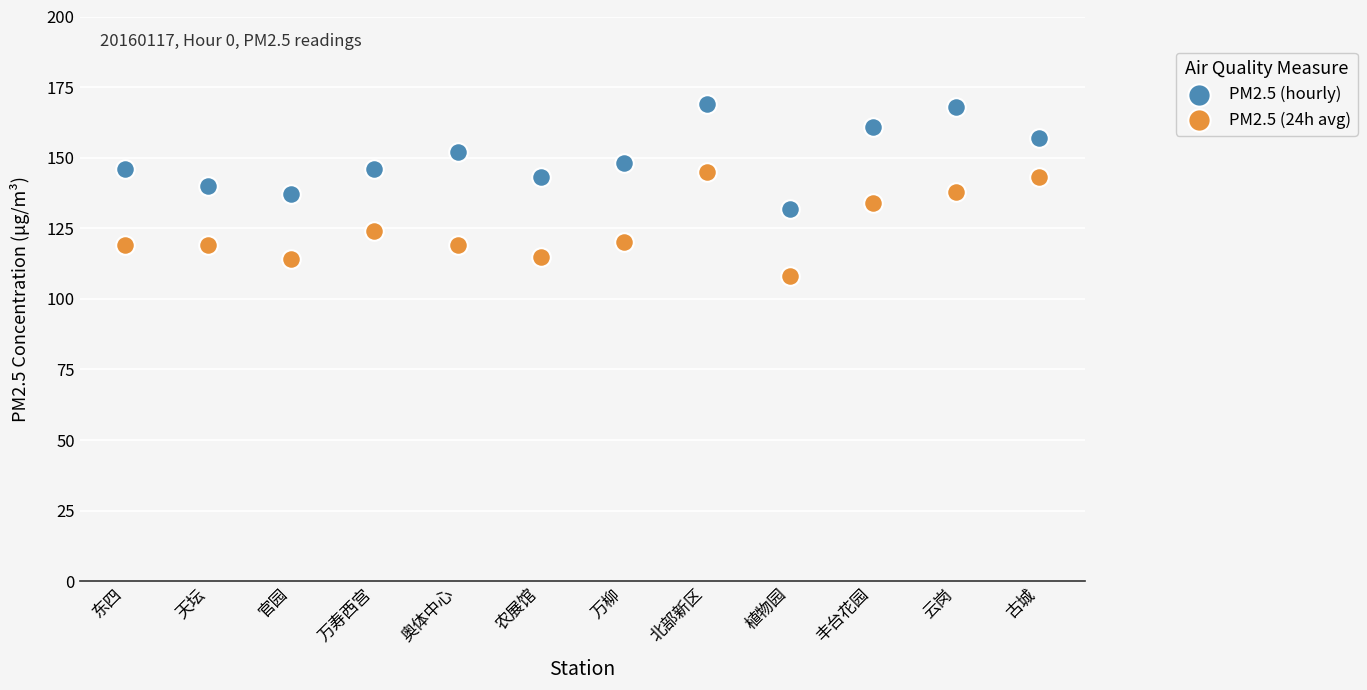

What are all the series names shown in the legend?

PM2.5 (hourly), PM2.5 (24h avg)